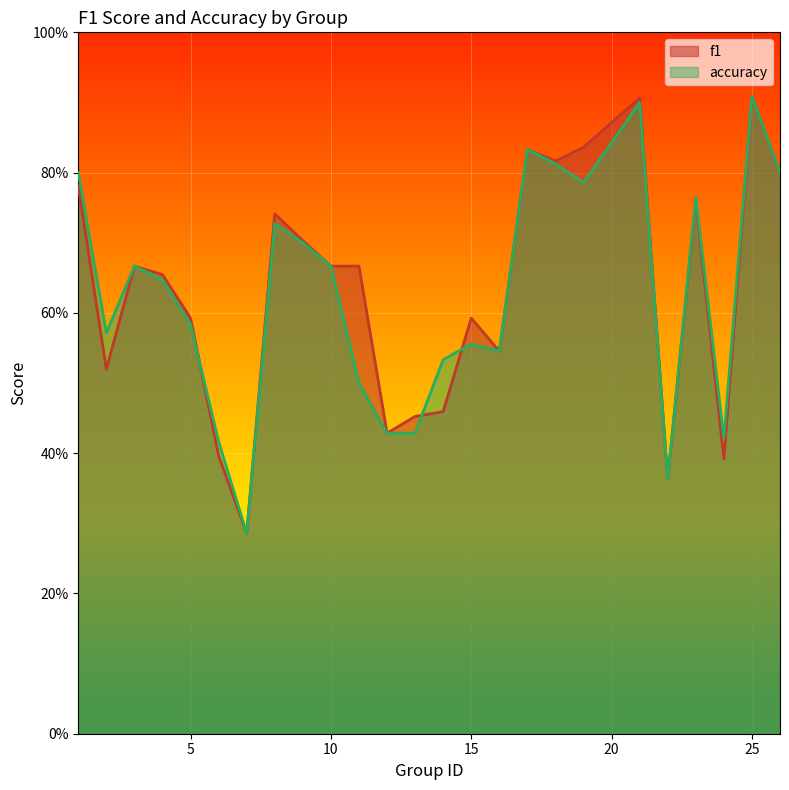

Count the f1 values in the range 0 to 1.

25